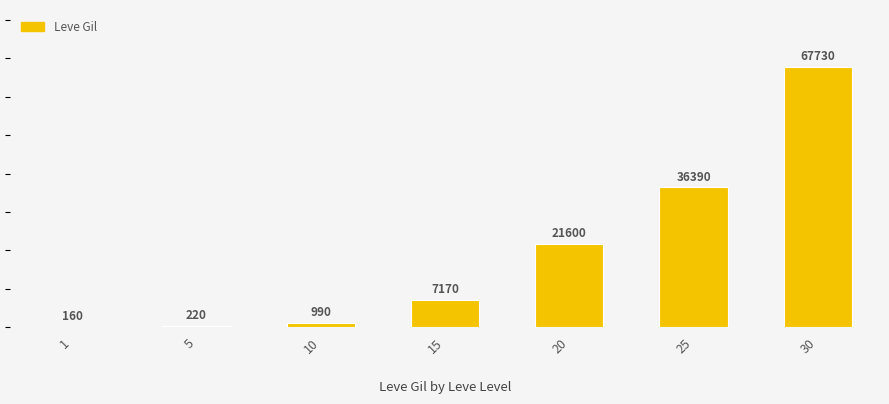

Where does the data first go above 7170?

20